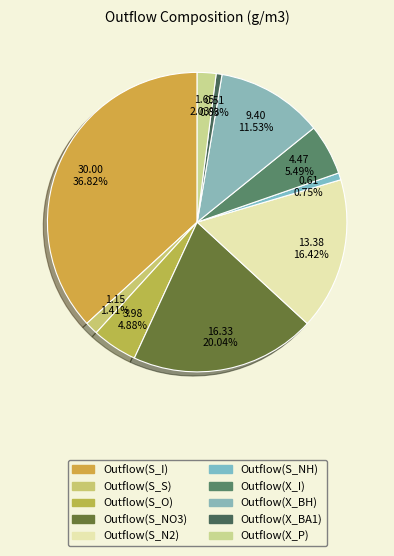

Count the number of slices in the pie.

10